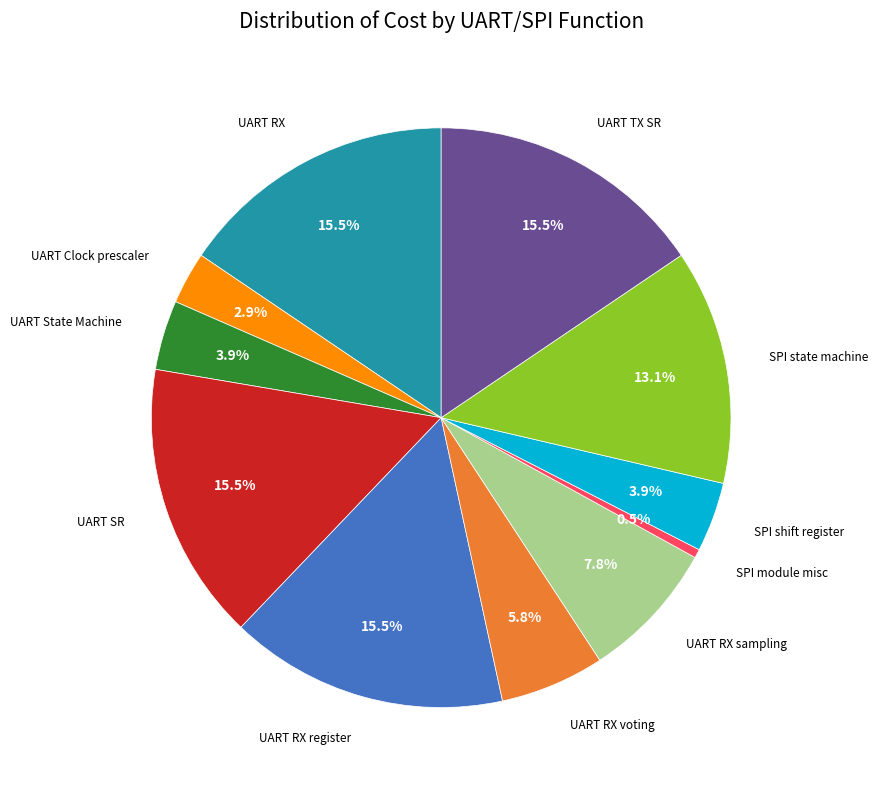

Is there any slice that represents more than half of the pie?

No